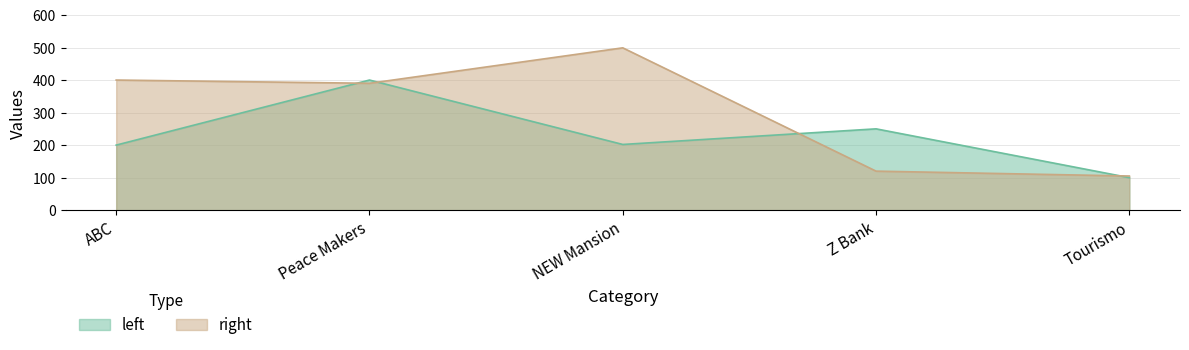

What is the sum of the right values at Z Bank and NEW Mansion?

619